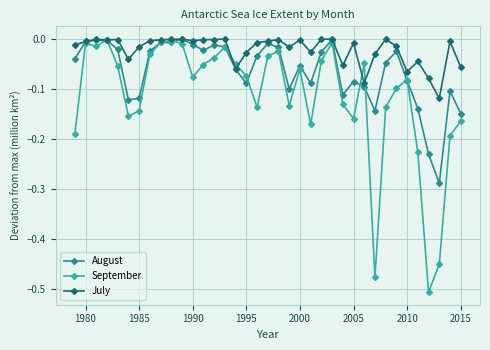

Rank the series by their average value, from lowest to highest.

September, August, July